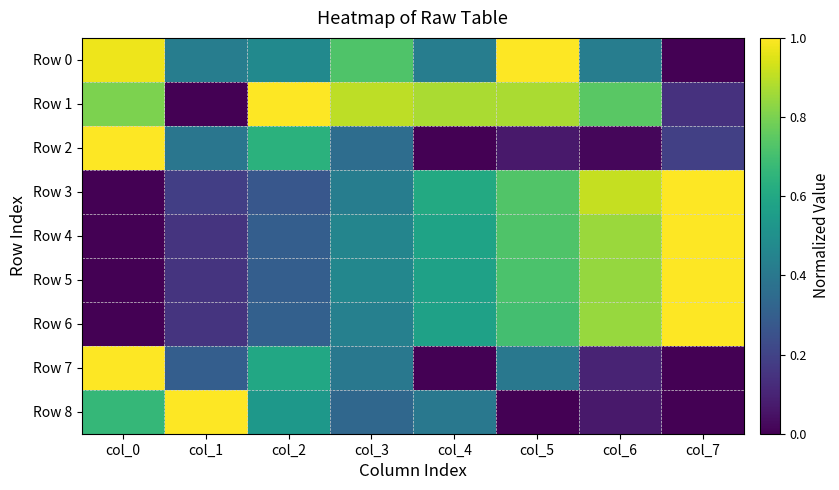

Reading right to left, transcribe all the data shown in this chart.

Row 0: col_7=0.0	col_6=0.4	col_5=1.0	col_4=0.4	col_3=0.7	col_2=0.5	col_1=0.4	col_0=1.0
Row 1: col_7=0.1	col_6=0.7	col_5=0.9	col_4=0.9	col_3=0.9	col_2=1.0	col_1=0.0	col_0=0.8
Row 2: col_7=0.2	col_6=0.0	col_5=0.1	col_4=0.0	col_3=0.4	col_2=0.6	col_1=0.4	col_0=1.0
Row 3: col_7=1.0	col_6=0.9	col_5=0.7	col_4=0.6	col_3=0.4	col_2=0.3	col_1=0.2	col_0=0.0
Row 4: col_7=1.0	col_6=0.9	col_5=0.7	col_4=0.6	col_3=0.5	col_2=0.3	col_1=0.1	col_0=0.0
Row 5: col_7=1.0	col_6=0.8	col_5=0.7	col_4=0.6	col_3=0.5	col_2=0.3	col_1=0.2	col_0=0.0
Row 6: col_7=1.0	col_6=0.8	col_5=0.7	col_4=0.6	col_3=0.4	col_2=0.3	col_1=0.1	col_0=0.0
Row 7: col_7=0.0	col_6=0.1	col_5=0.4	col_4=0.0	col_3=0.4	col_2=0.6	col_1=0.3	col_0=1.0
Row 8: col_7=0.0	col_6=0.1	col_5=0.0	col_4=0.4	col_3=0.3	col_2=0.5	col_1=1.0	col_0=0.7